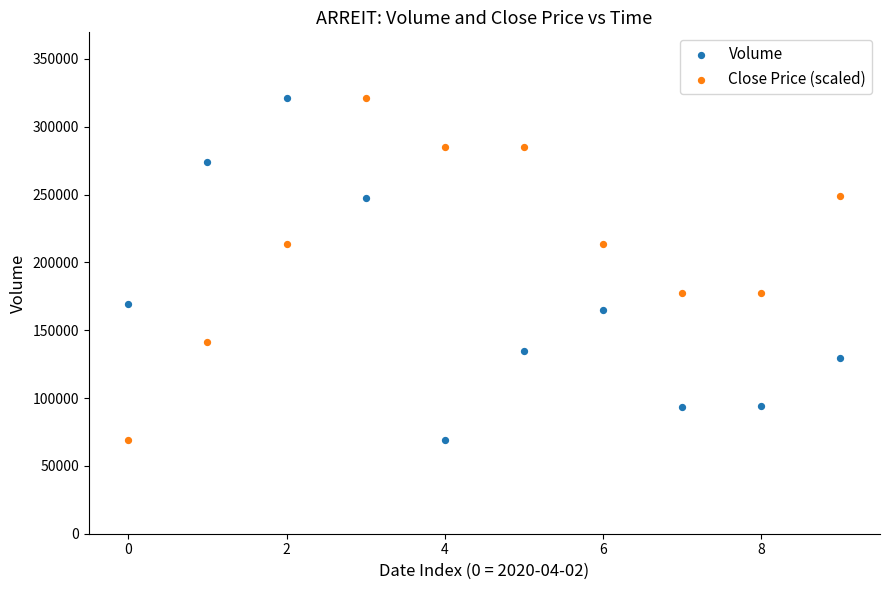

Across all data points, what is the range of Y values (max minus min)?

252400.0